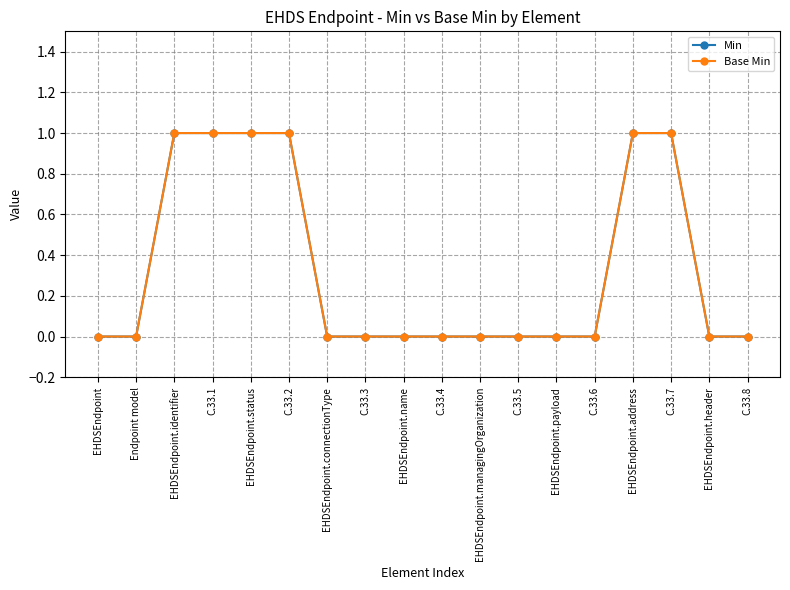

True or false: Base Min has more than 0 points higher than both neighbors.

False